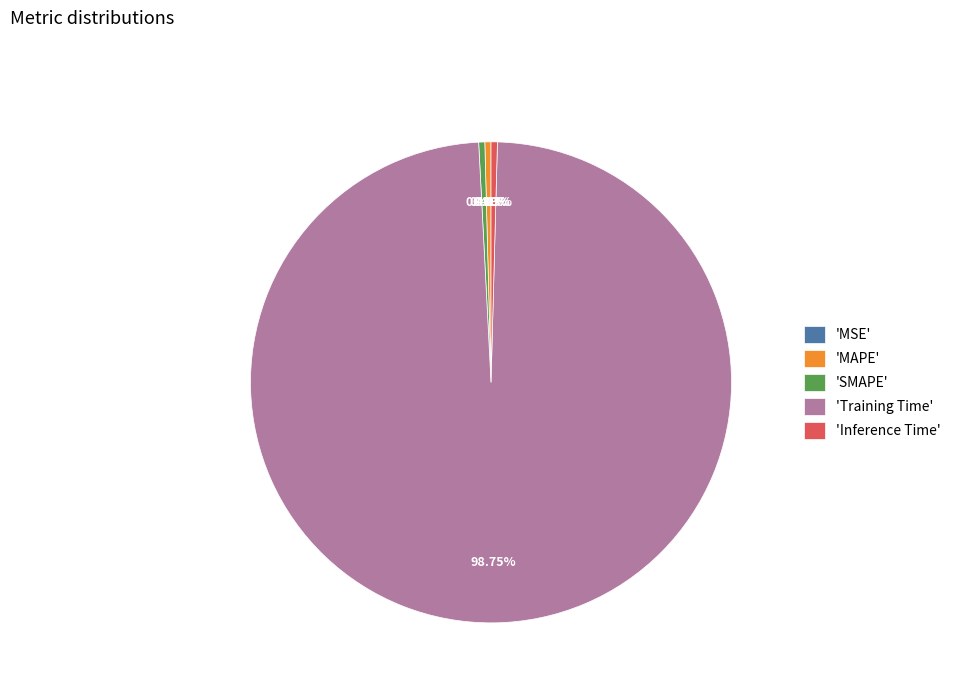

Is there a majority slice in this chart?

Yes